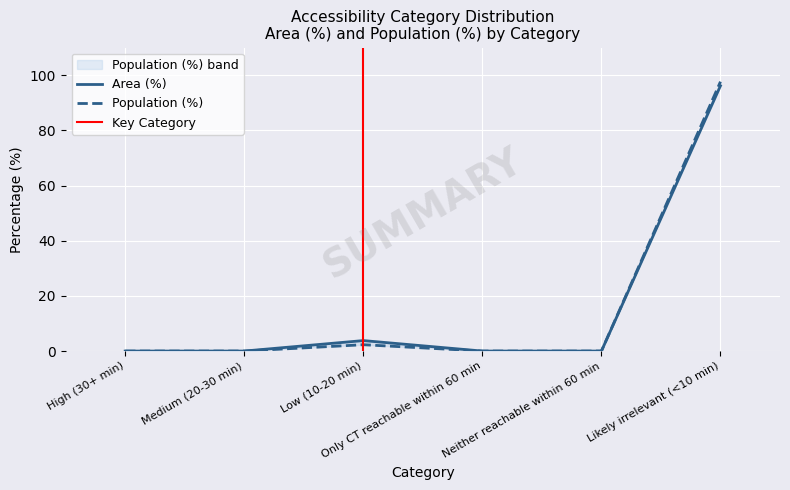

What is the total value across all series at Low (10-20 min)?

6.1